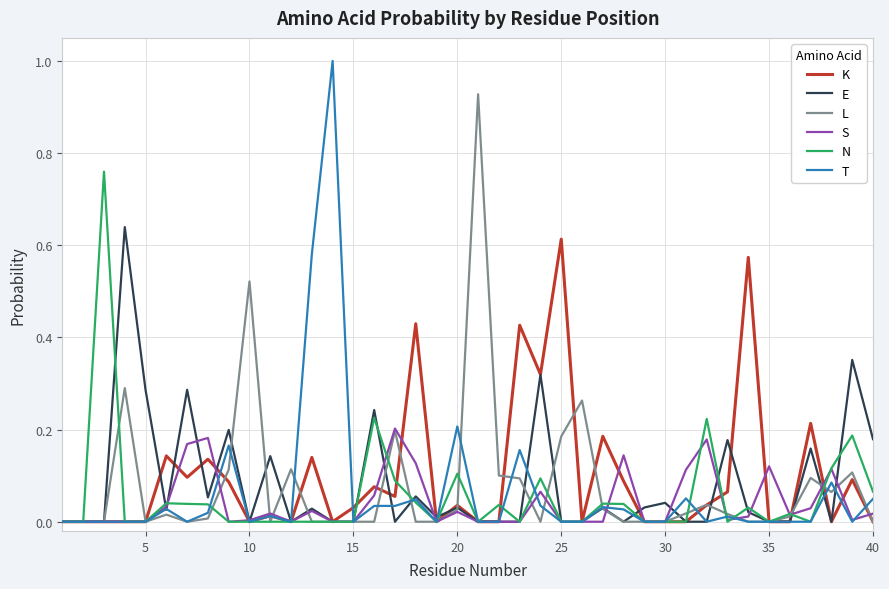

Which series has the largest range (max minus min)?

T